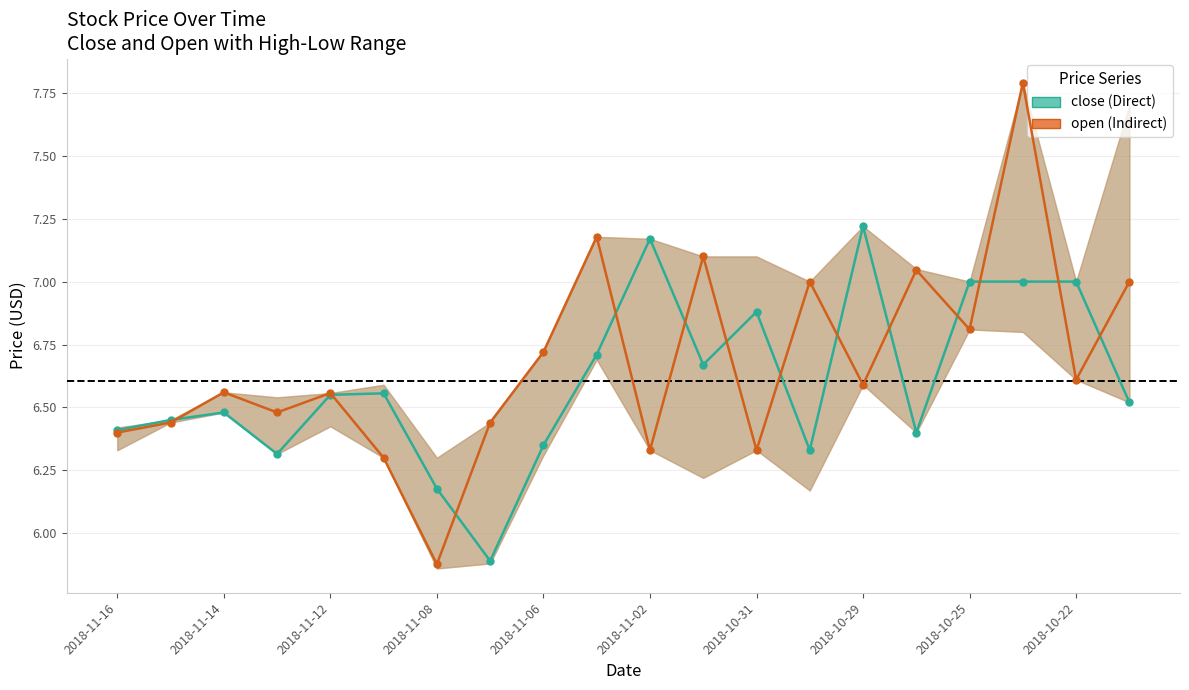

What is the difference between the maximum and second lowest values in the open (Indirect) series?

1.5